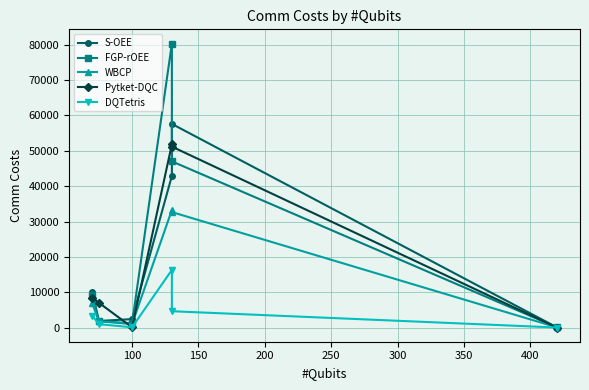

What is the difference between the second highest and minimum values in the Pytket-DQC series?

51174